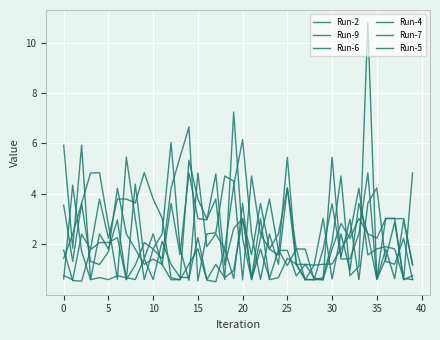

Is this an area chart (filled region under the line)?

No